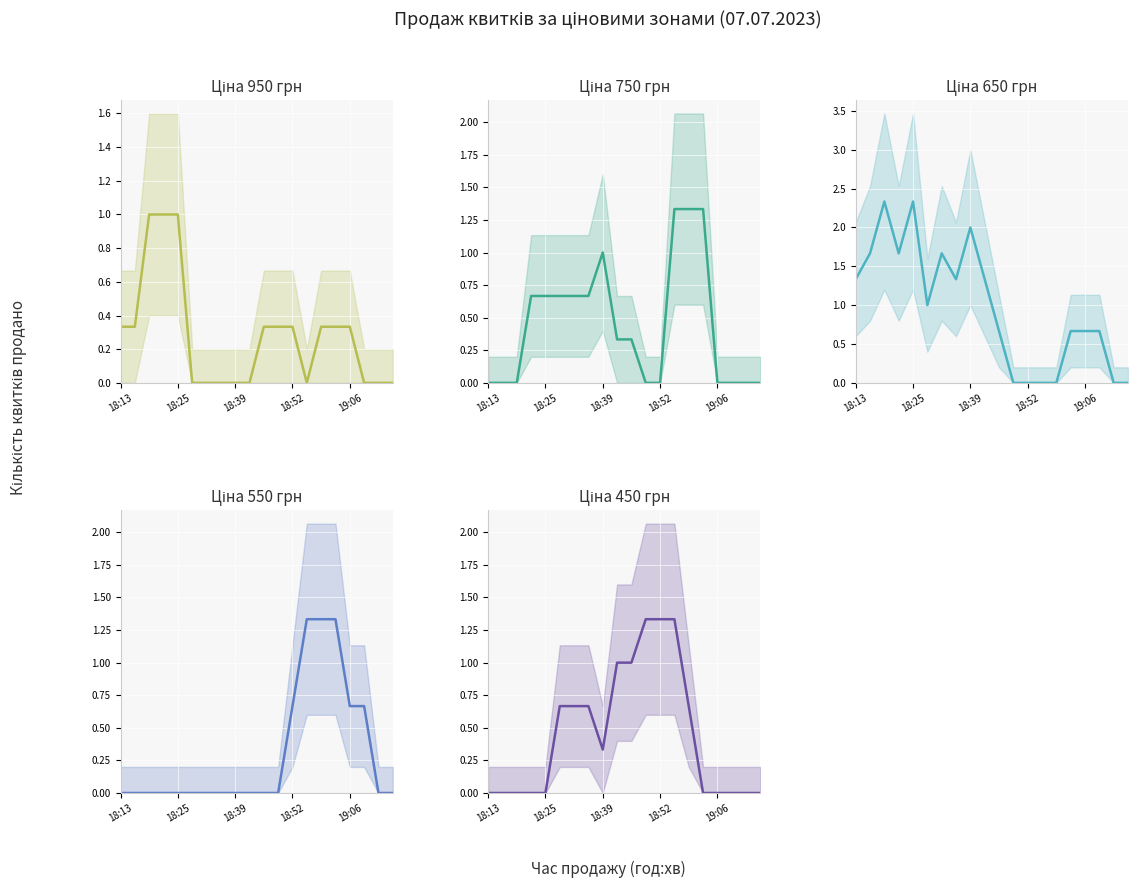

Reading right to left, transcribe all the data shown in this chart.

Ціна 950 грн: 0.0	0.0	0.0	0.3	0.3	0.3	0.0	0.3	0.3	0.3	0.0	0.0	0.0	0.0	0.0	1.0	1.0	1.0	0.3	0.3
Ціна 750 грн: 0.0	0.0	0.0	0.0	1.3	1.3	1.3	0.0	0.0	0.3	0.3	1.0	0.7	0.7	0.7	0.7	0.7	0.0	0.0	0.0
Ціна 650 грн: 0.0	0.0	0.7	0.7	0.7	0.0	0.0	0.0	0.0	0.7	1.3	2.0	1.3	1.7	1.0	2.3	1.7	2.3	1.7	1.3
Ціна 550 грн: 0.0	0.0	0.7	0.7	1.3	1.3	1.3	0.7	0.0	0.0	0.0	0.0	0.0	0.0	0.0	0.0	0.0	0.0	0.0	0.0
Ціна 450 грн: 0.0	0.0	0.0	0.0	0.0	0.7	1.3	1.3	1.3	1.0	1.0	0.3	0.7	0.7	0.7	0.0	0.0	0.0	0.0	0.0